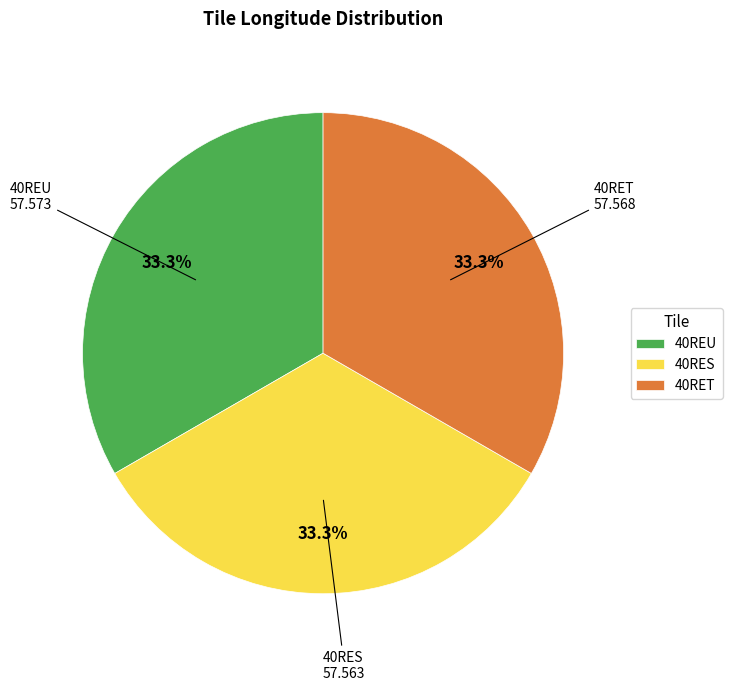

Is it true that 40RES is 20% of the pie?

False